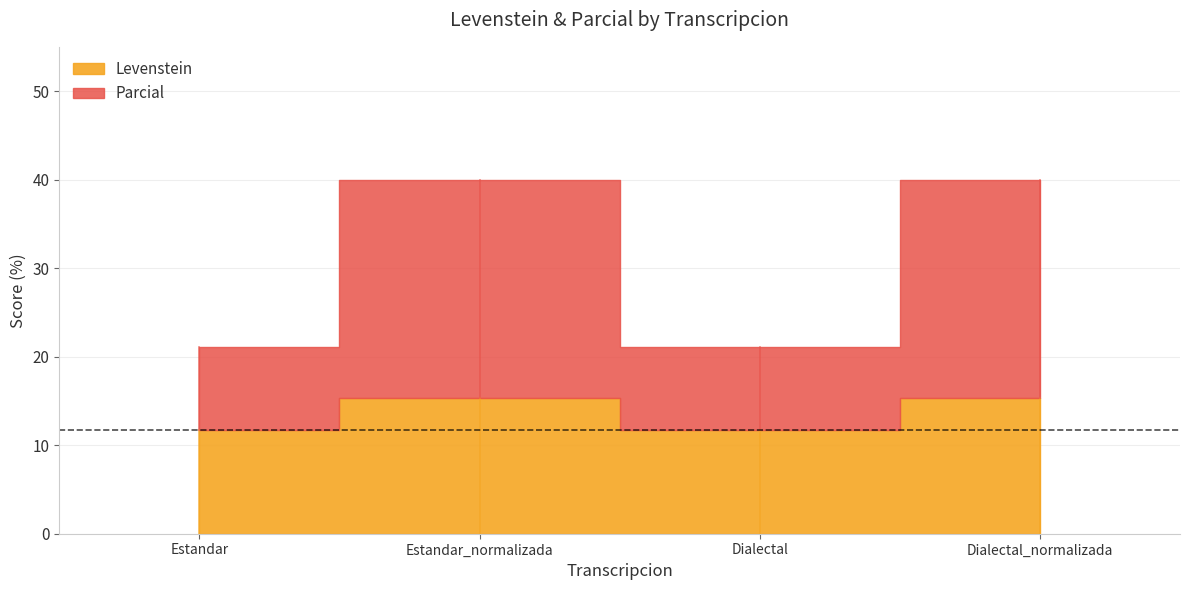

What is the label of the 3rd point from the left?

Dialectal